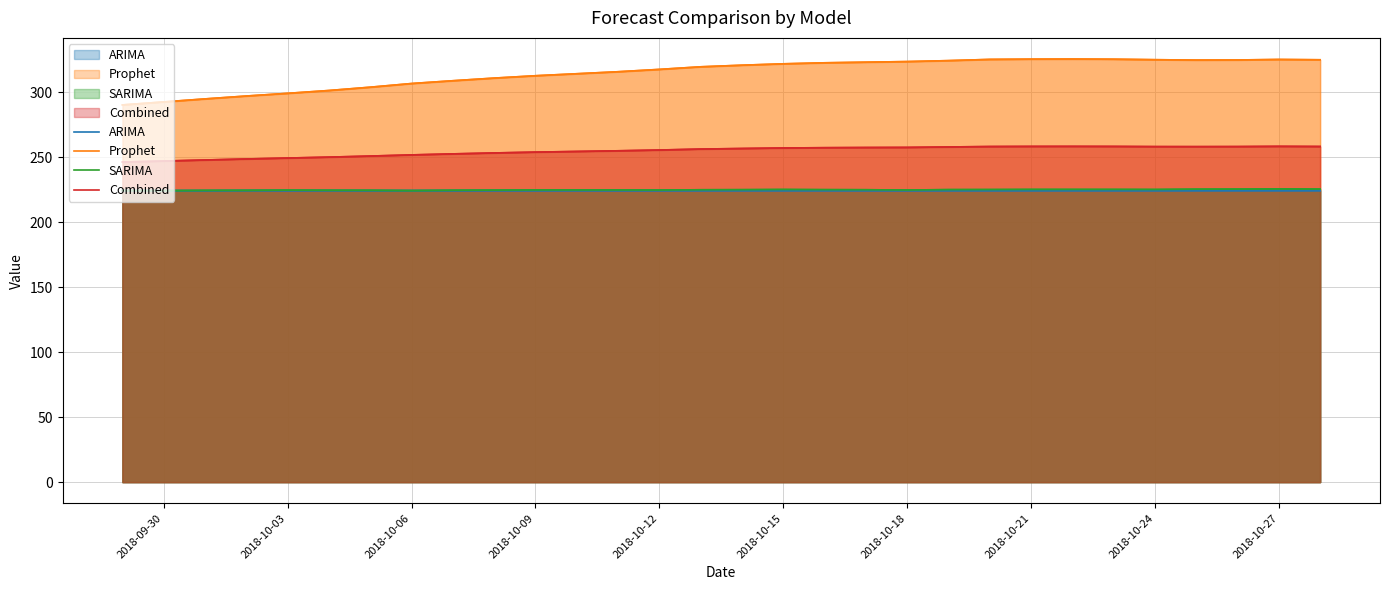

How many categories are shown in the chart?

30